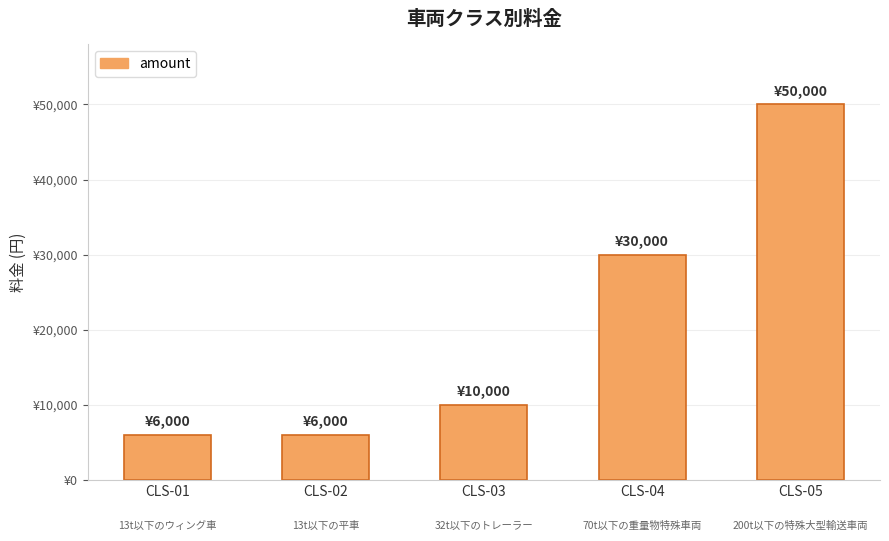

What is the value of the 3rd bar from the left?

10000